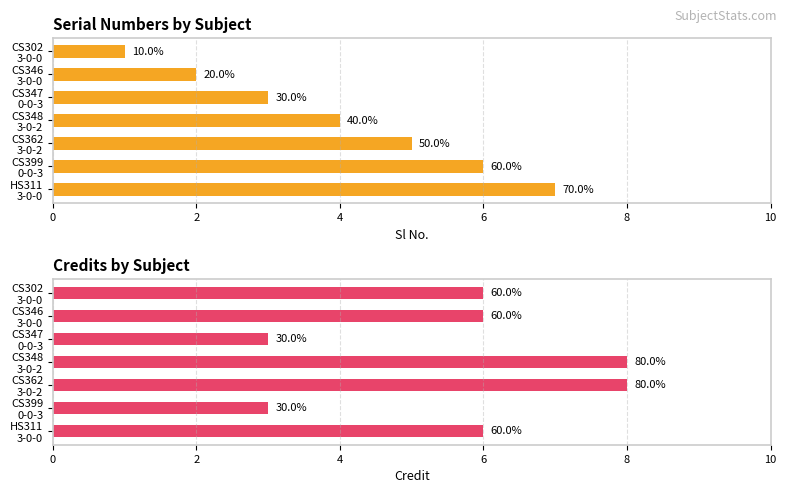

Count the number of categories in the chart.

7